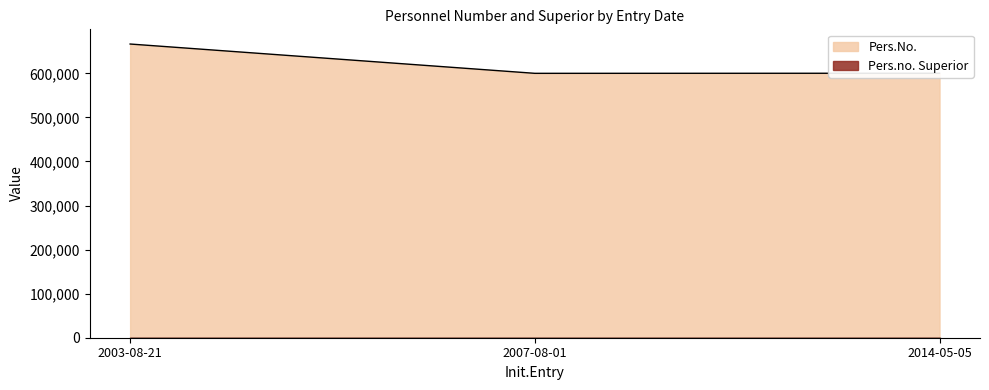

List the labels in order of Pers.no. Superior value, largest first.

2014-05-05, 2007-08-01, 2003-08-21